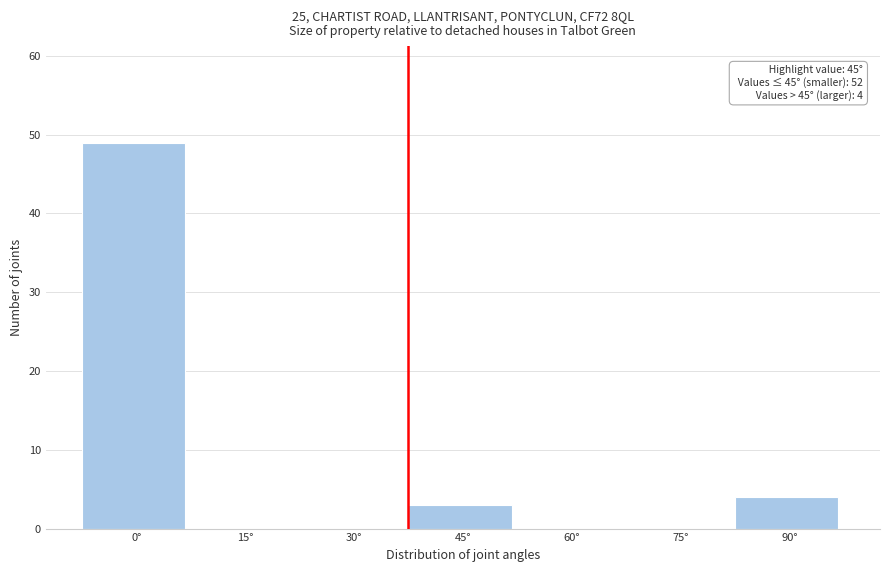

Reading right to left, extract all data points from this chart.

90°=4	75°=0	60°=0	45°=3	30°=0	15°=0	0°=49